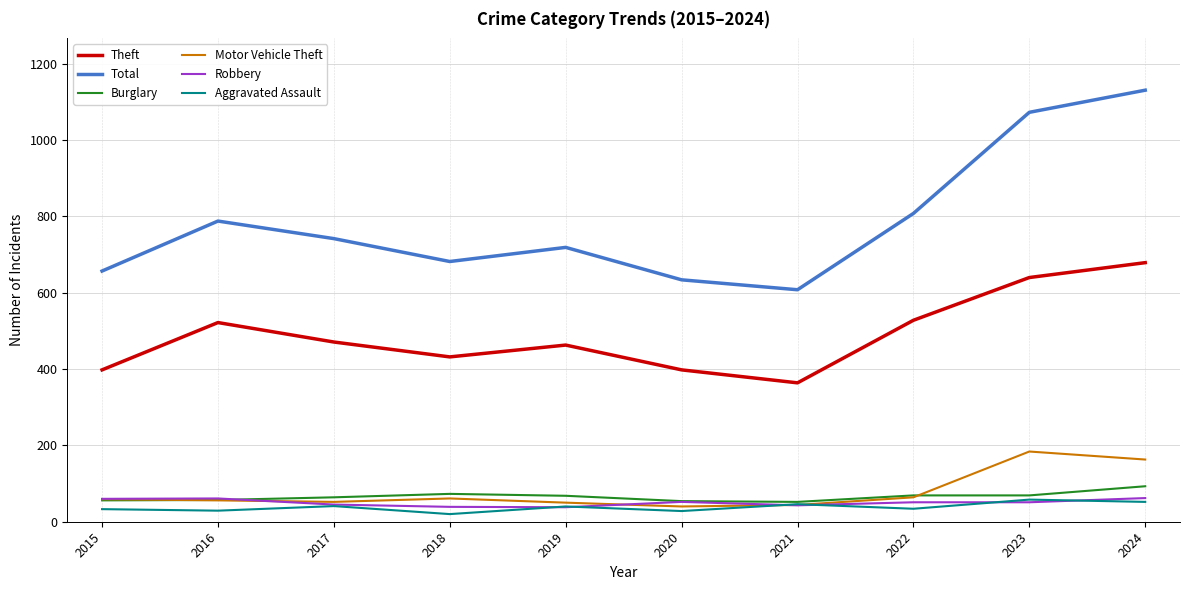

The Burglary series shows 68 at 2019. True or false?

True